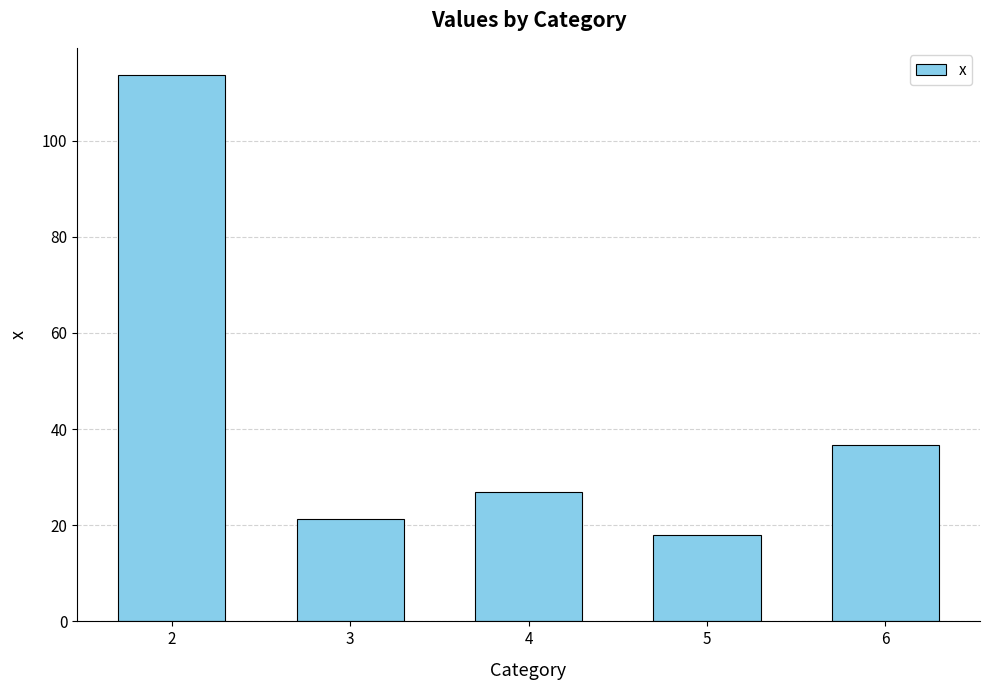

Rank the categories by value from lowest to highest.

5, 3, 4, 6, 2